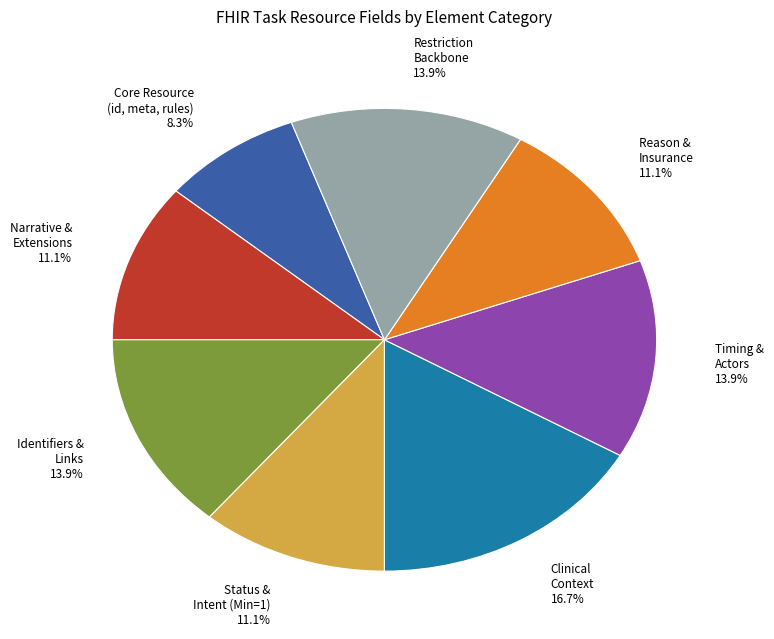

Which category has the smallest portion of the pie?

Core Resource (id, meta, rules)